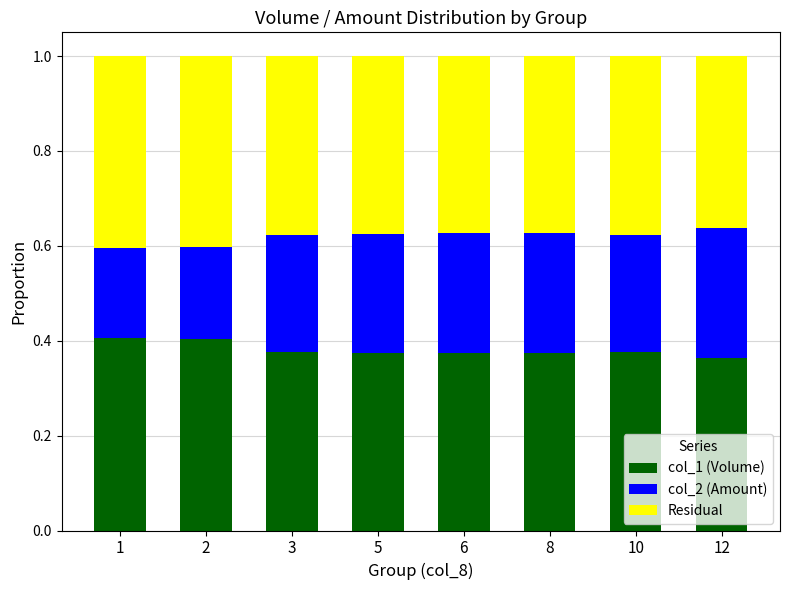

What is the sum of the col_1 (Volume) values at 2 and 12?

0.8